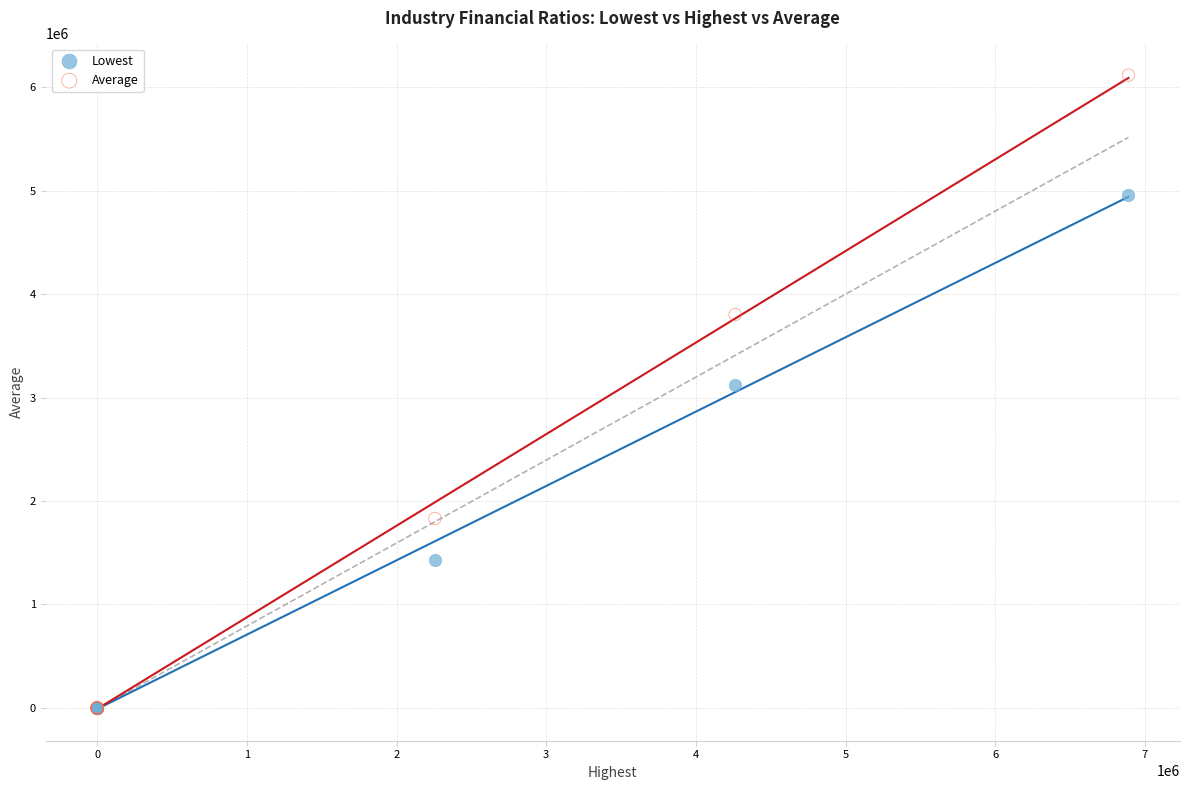

Which series has the widest spread of Y values?

Average